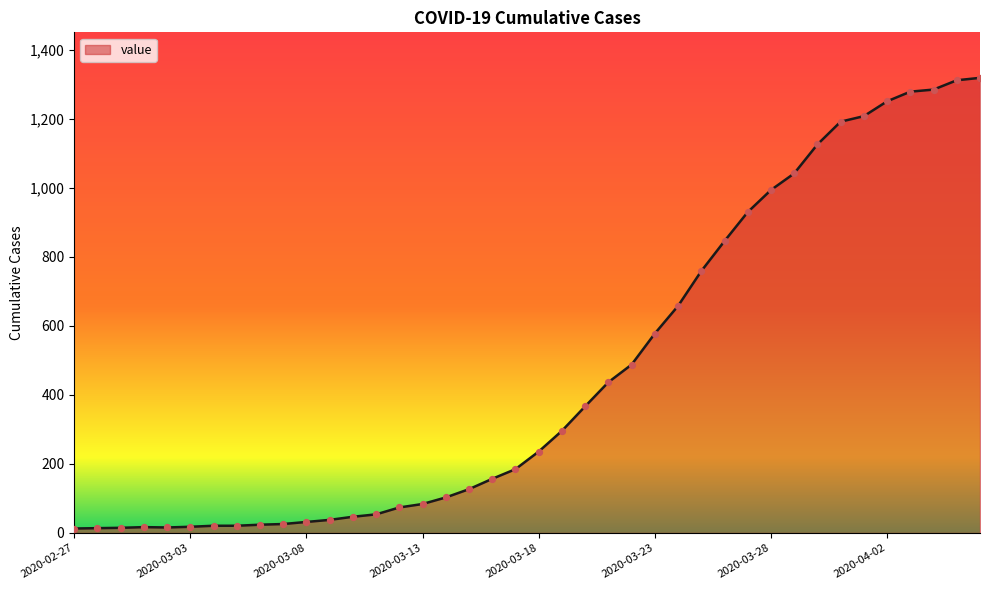

What is the maximum value shown in the chart?

1319